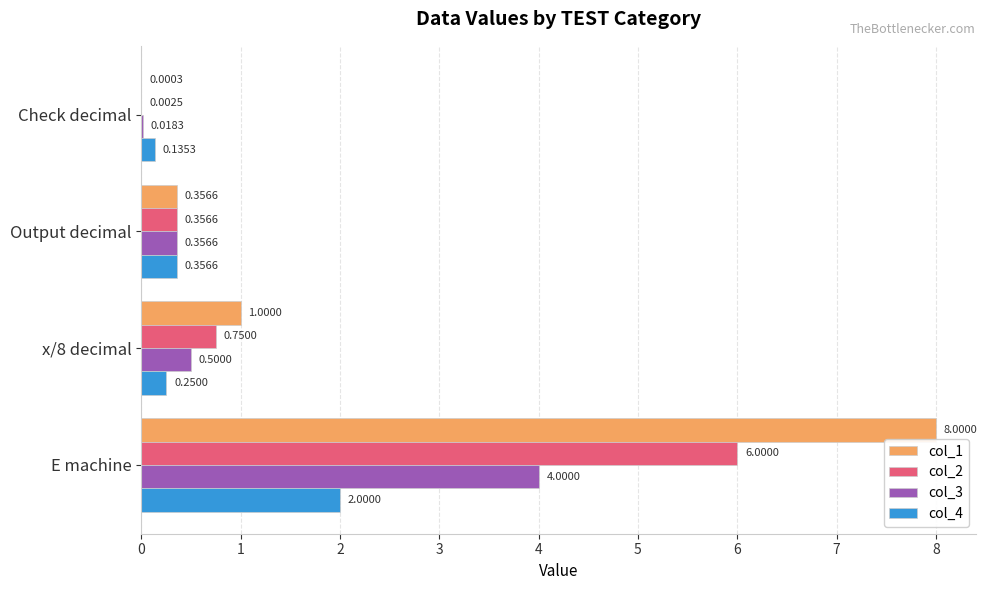

What is the sum of all col_1 values?

9.4